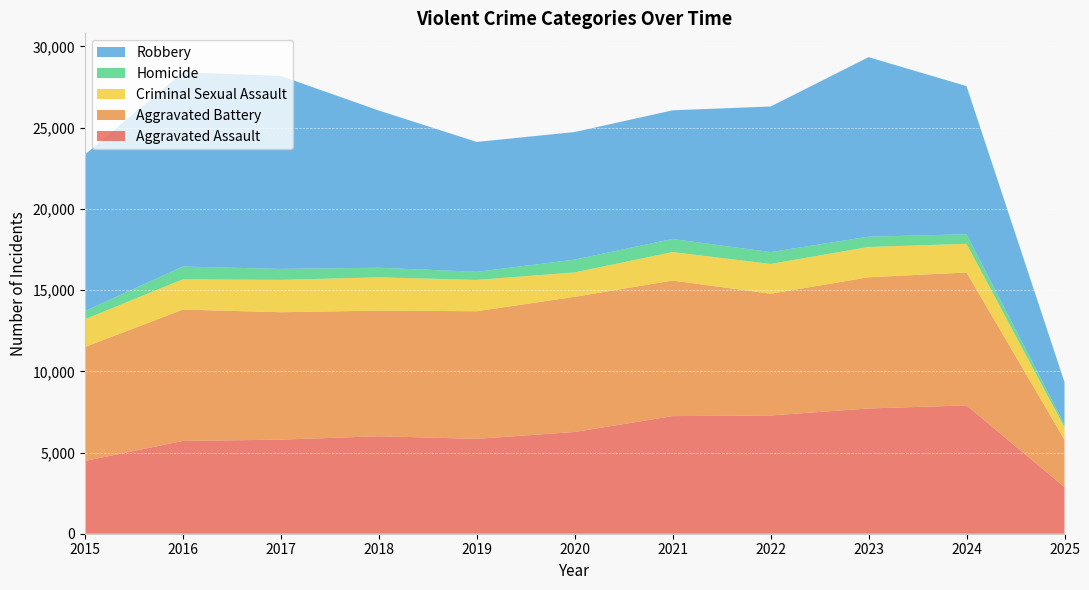

Reading left to right, transcribe all the data shown in this chart.

Aggravated Assault: 2015=4480	2016=5713	2017=5793	2018=6002	2019=5841	2020=6265	2021=7242	2022=7281	2023=7712	2024=7900	2025=2872
Aggravated Battery: 2015=7018	2016=8085	2017=7845	2018=7734	2019=7858	2020=8320	2021=8346	2022=7494	2023=8079	2024=8183	2025=2909
Criminal Sexual Assault: 2015=1711	2016=1868	2017=1993	2018=2051	2019=1929	2020=1505	2021=1755	2022=1836	2023=1866	2024=1767	2025=773
Homicide: 2015=496	2016=786	2017=672	2018=588	2019=499	2020=787	2021=806	2022=728	2023=632	2024=587	2025=165
Robbery: 2015=9638	2016=11960	2017=11881	2018=9681	2019=7995	2020=7855	2021=7920	2022=8965	2023=11052	2024=9121	2025=2614